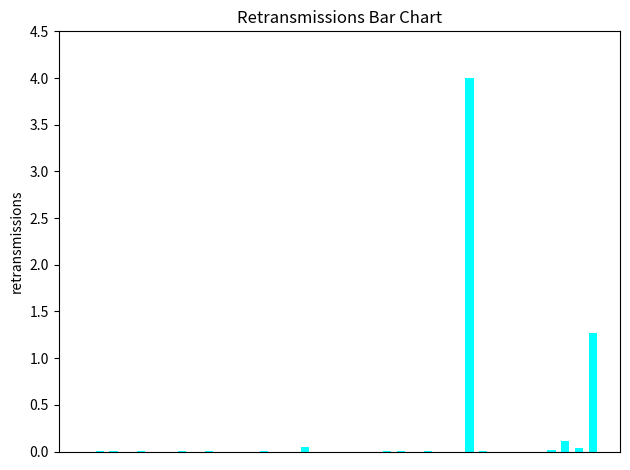

Are the bars horizontal?

No